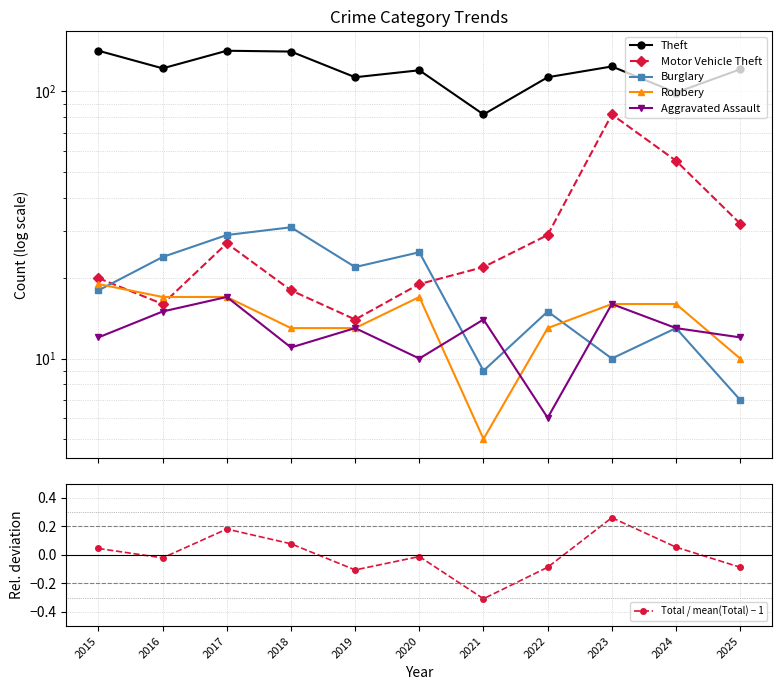

At which category does Total / mean(Total) − 1 reach its first local valley?

2016